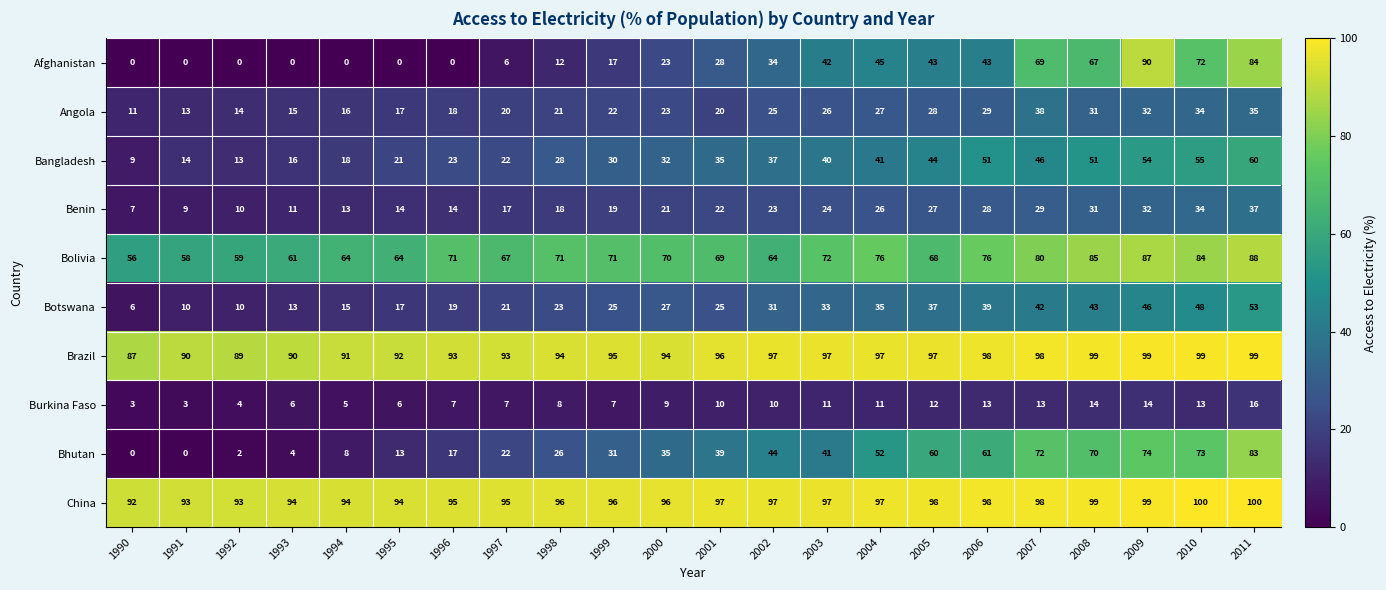

What is the difference between the highest and lowest values at 2009?

85